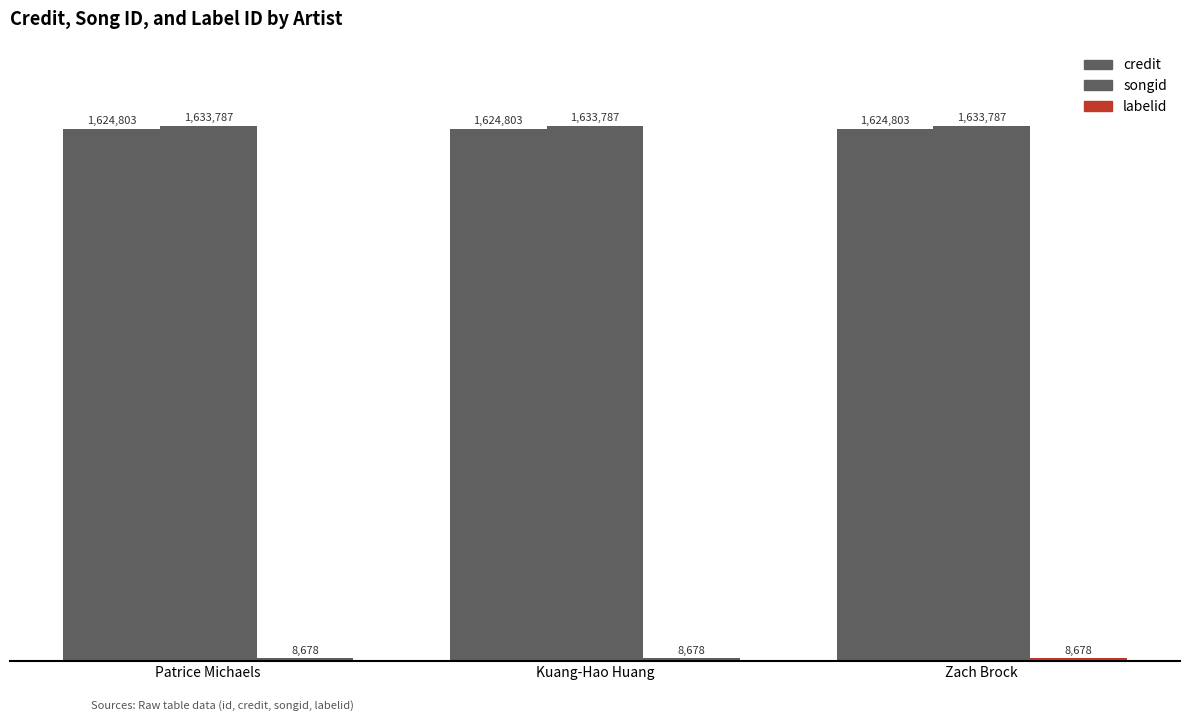

List the series in order of their peak value, highest first.

songid, credit, labelid